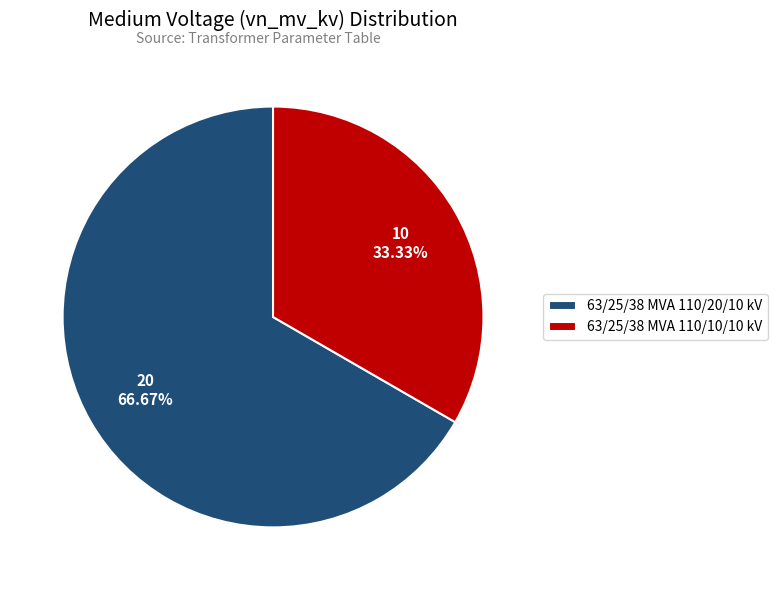

To the nearest percent, what is the difference between the largest and smallest slice percentages?

33%